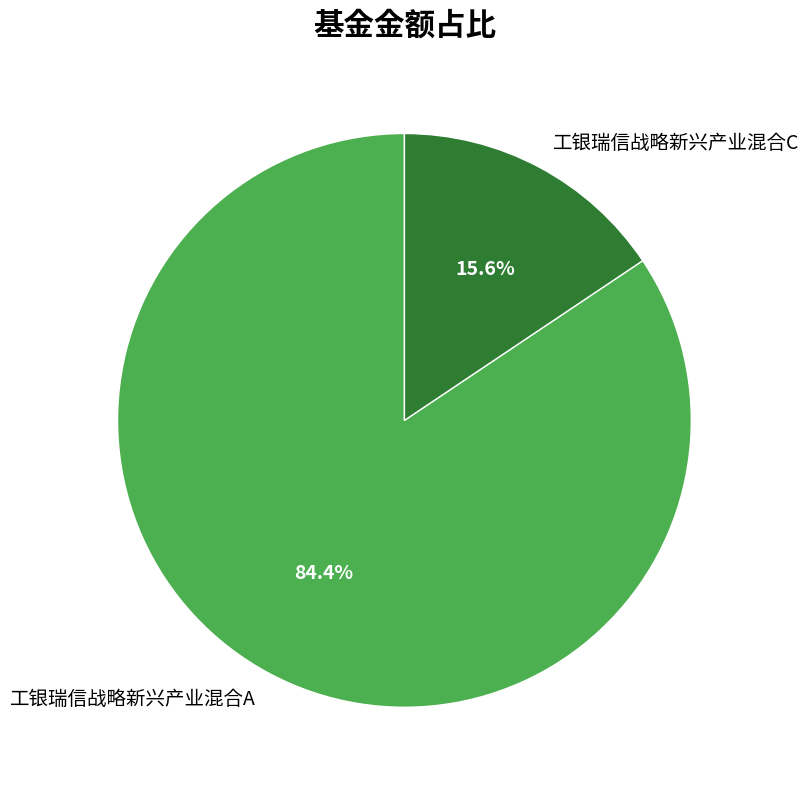

The 工银瑞信战略新兴产业混合A slice represents 84% of the pie. True or false?

True